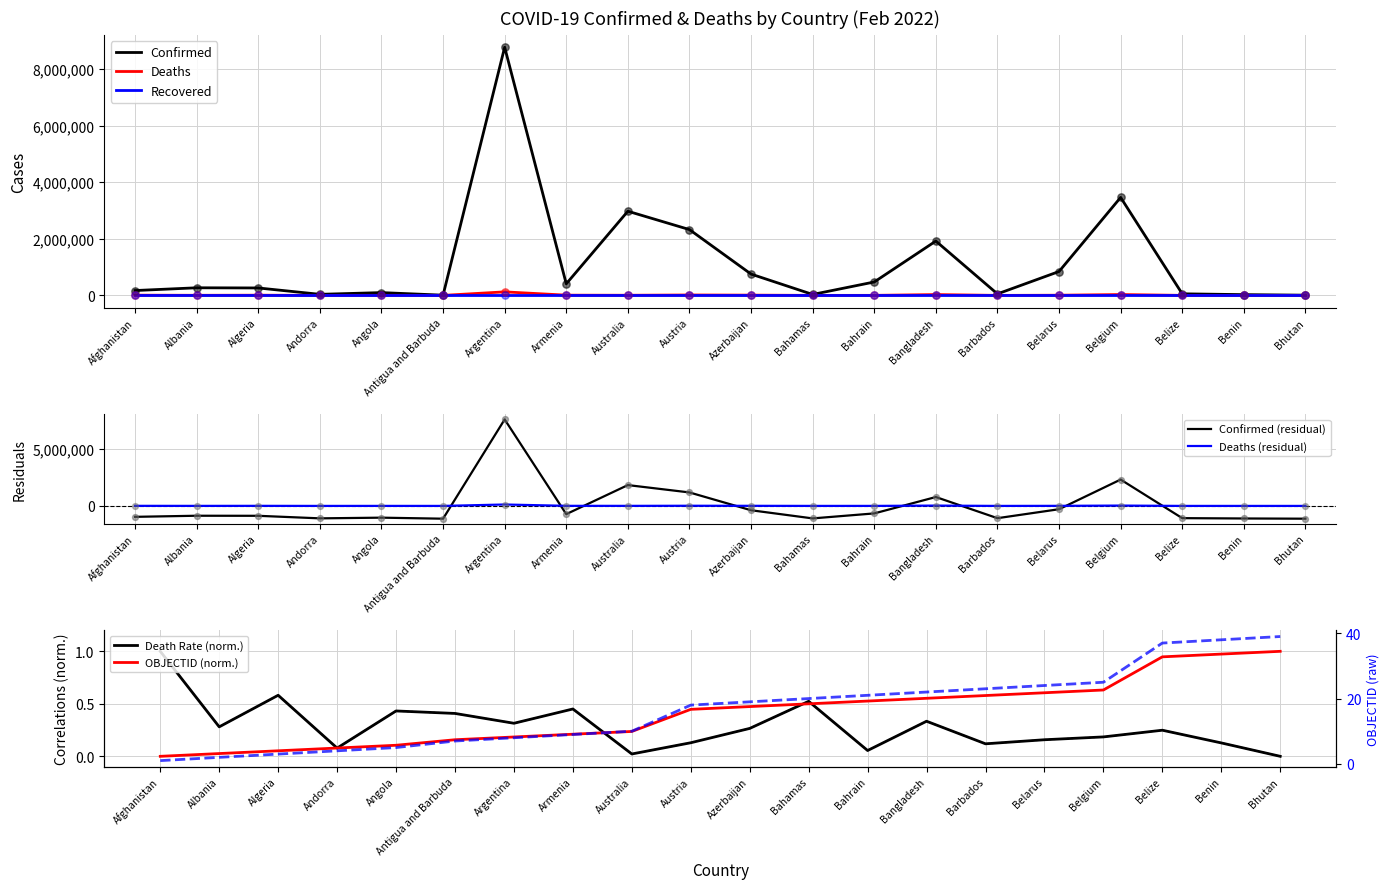

What is the total value across all series at Angola?

100454.1